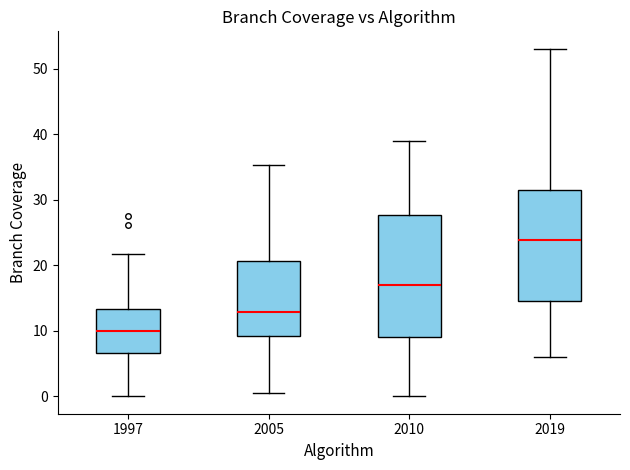

Which box's median line is the highest?

2019